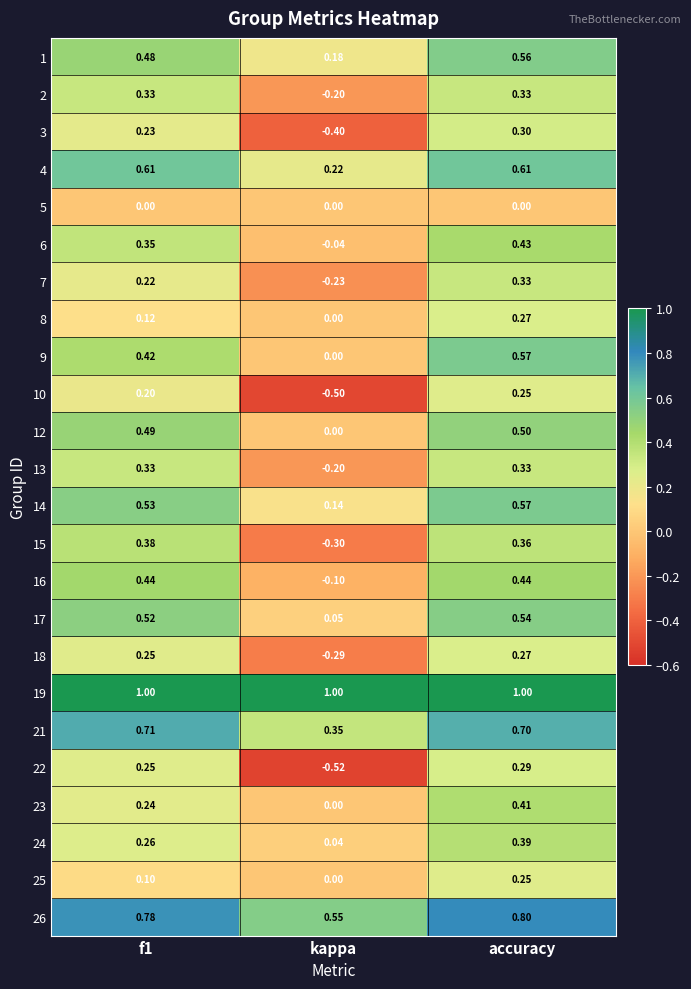

Between f1 and accuracy, which series saw the biggest shift?

23